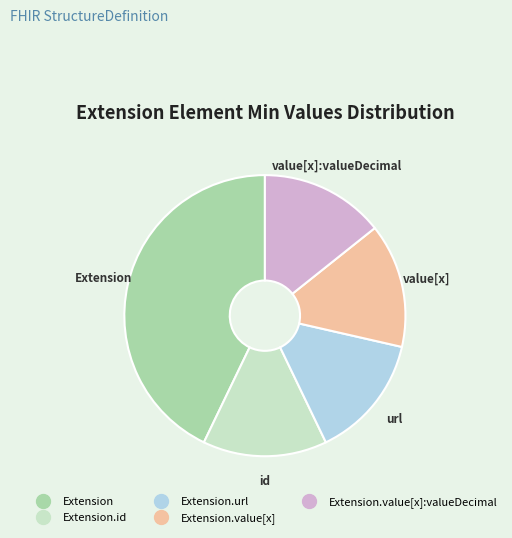

Is there a majority slice in this chart?

No